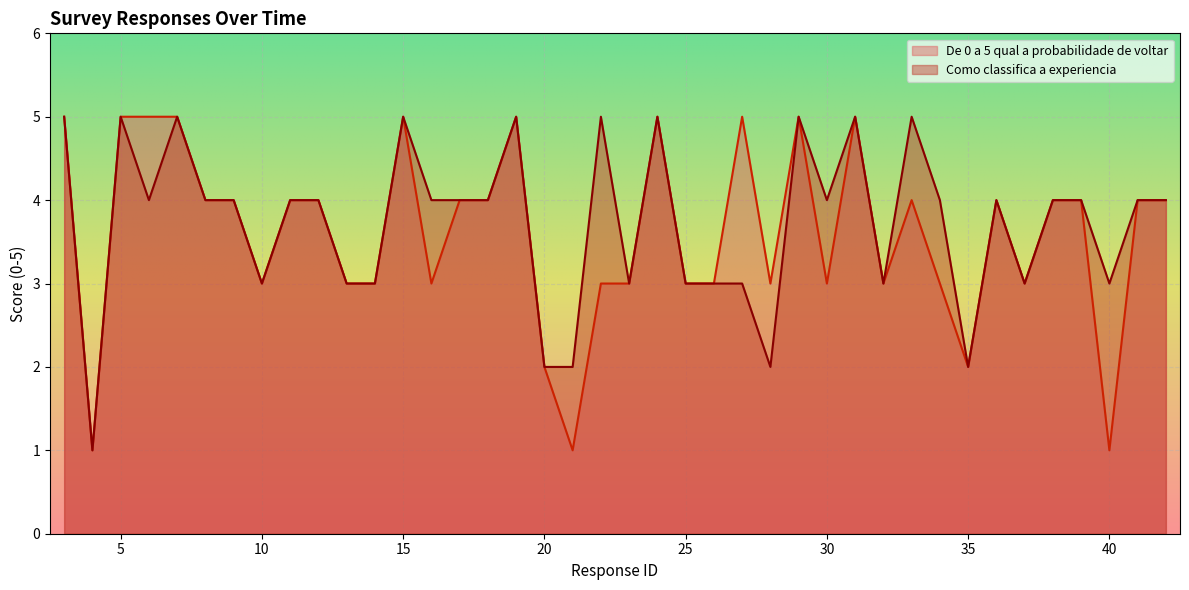

Which category has the highest value in the Como classifica a experiencia series?

3